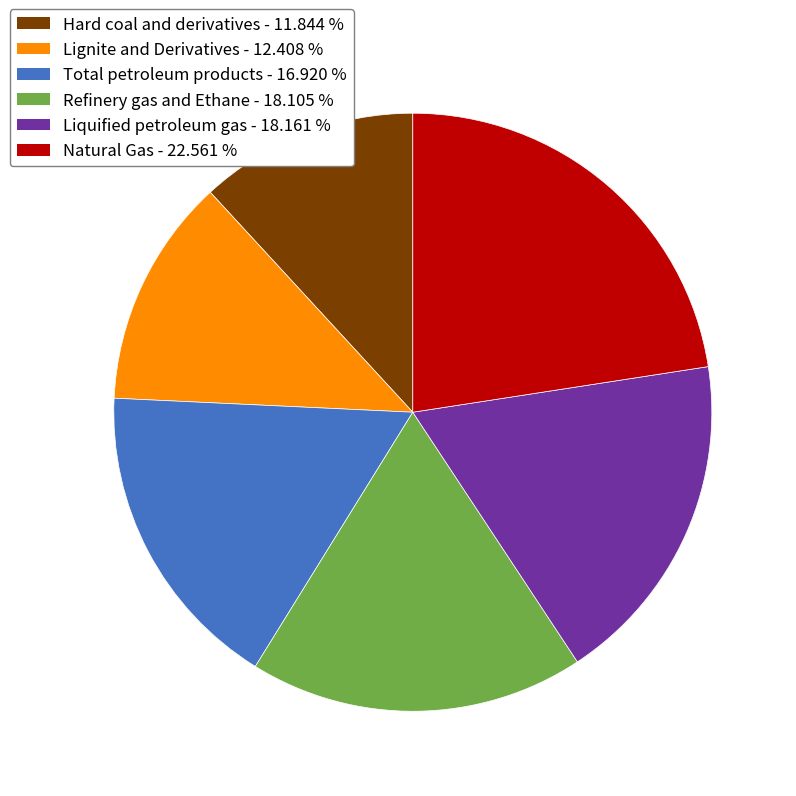

Which slice is the smallest?

Hard coal and derivatives - 11.844 %